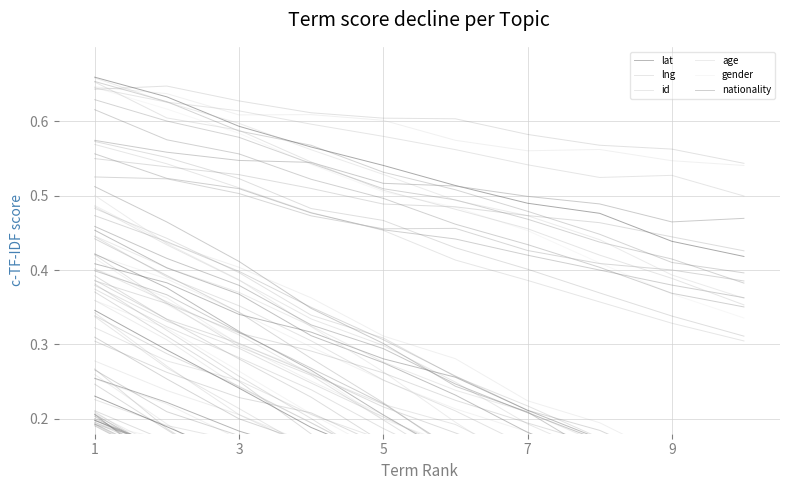

Is this an area chart (filled region under the line)?

No